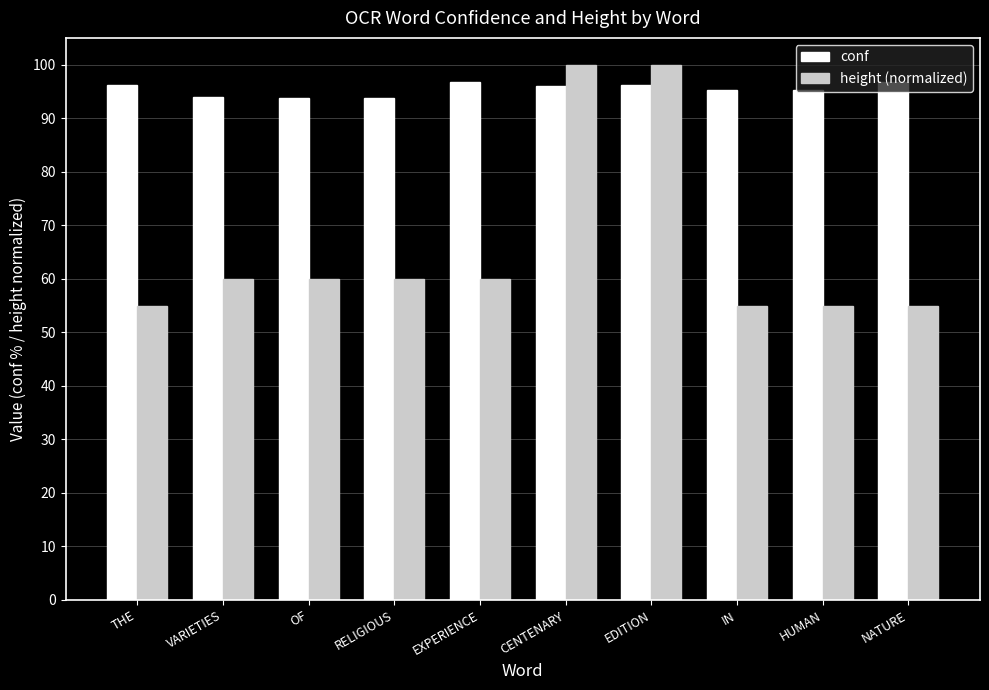

The height (normalized) series shows 55.0 at HUMAN. True or false?

True